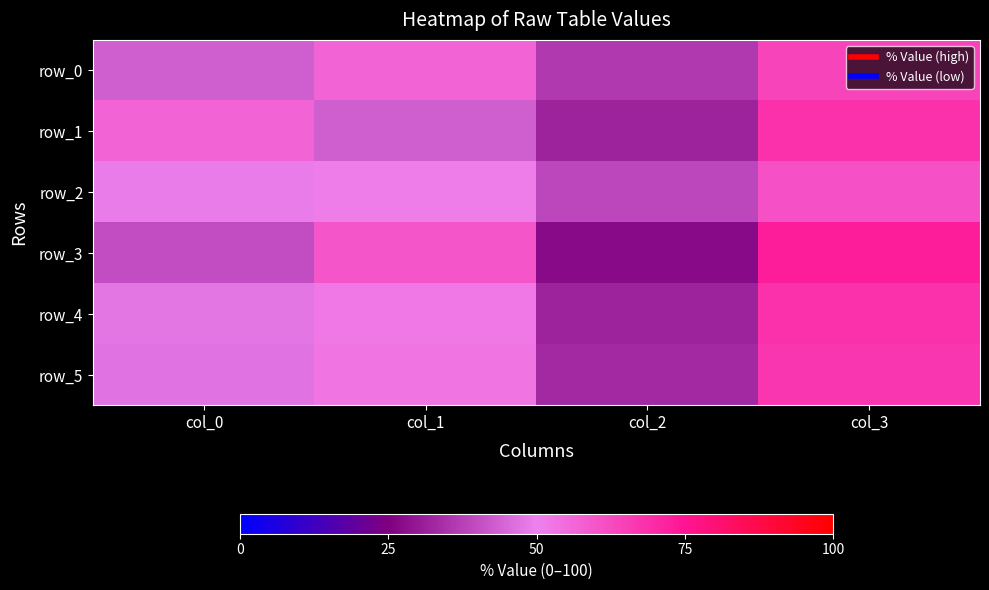

What is the approximate value of row_3 at col_2, to the nearest 10?

30